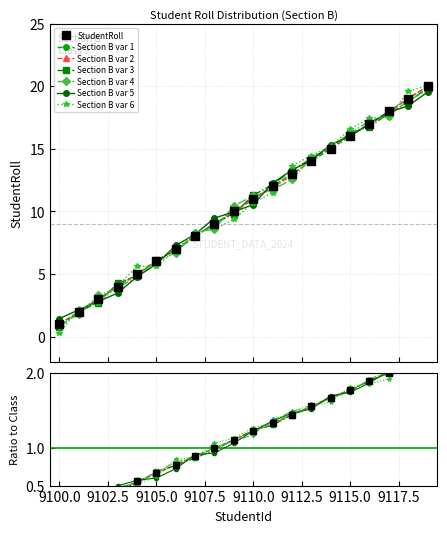

Reading left to right, list all the values displayed in this chart.

9100=1	9101=2	9102=3	9103=4	9104=5	9105=6	9106=7	9107=8	9108=9	9109=10	9110=11	9111=12	9112=13	9113=14	9114=15	9115=16	9116=17	9117=18	9118=19	9119=20